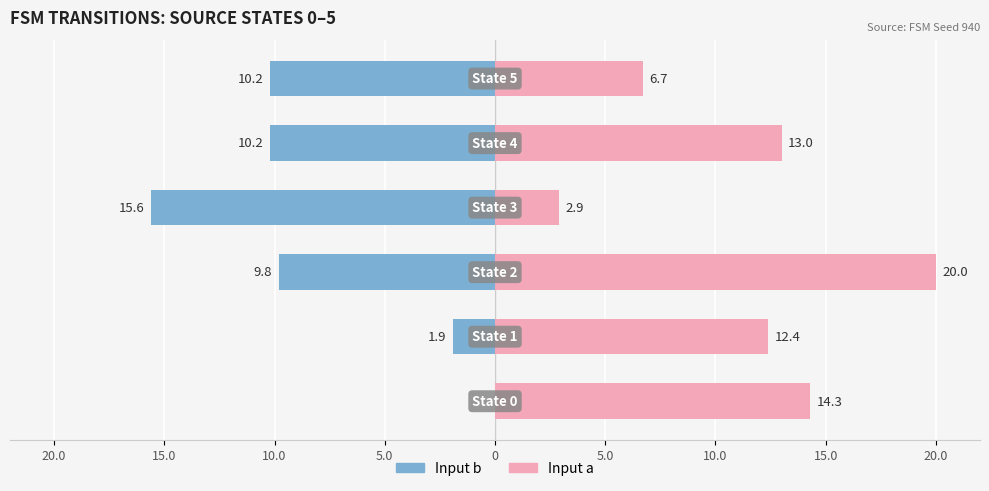

List the series in order of their peak value, highest first.

Input a (dest state), Input b (dest state)